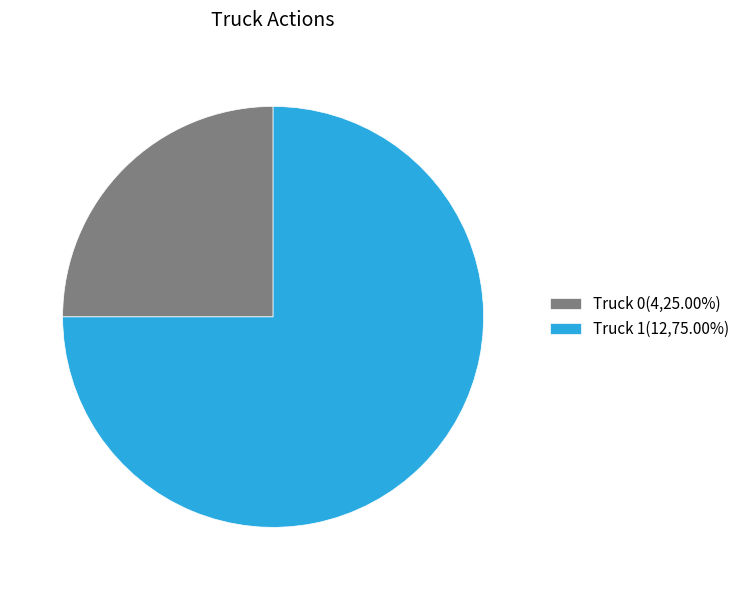

Which slice is the smallest?

Truck 0